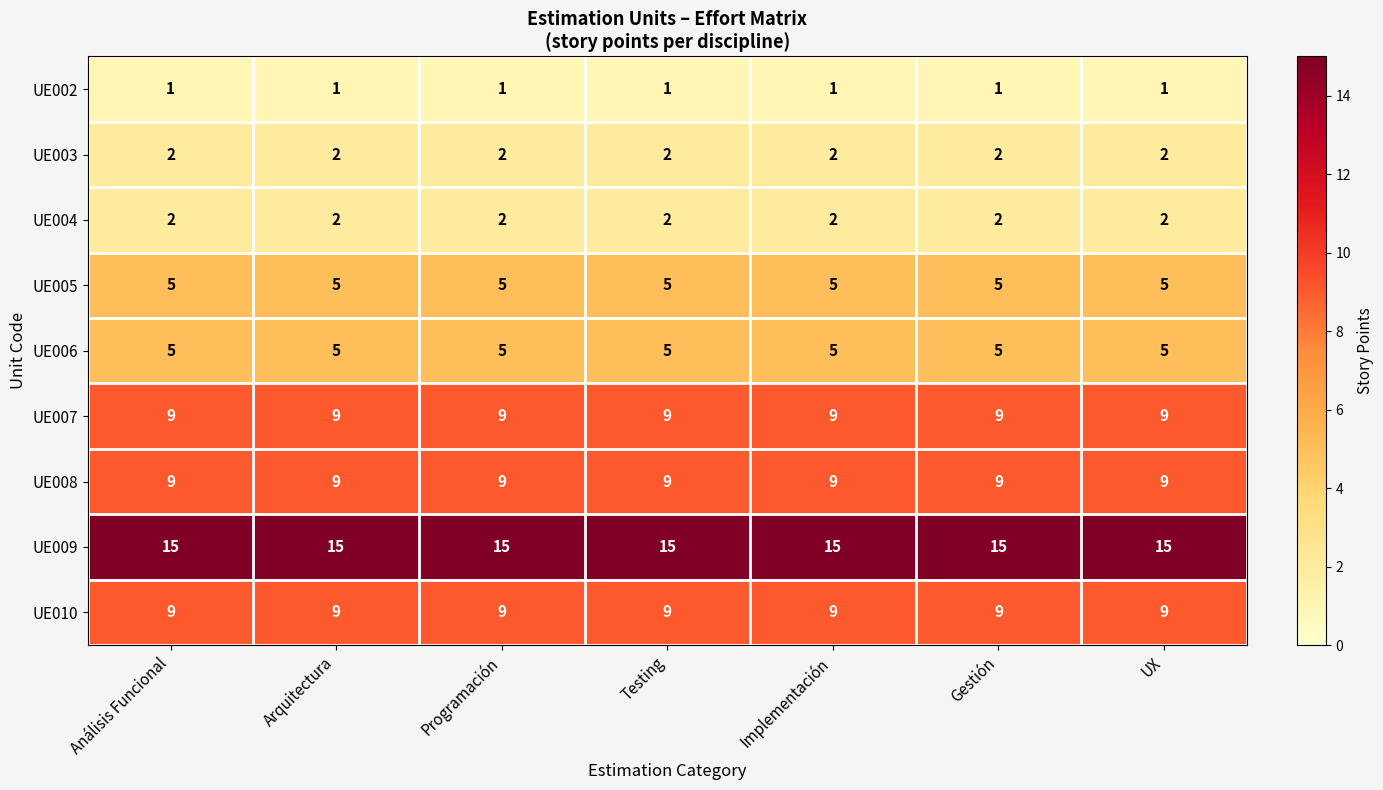

True or false: UE003 has a value of 3 at Arquitectura.

False